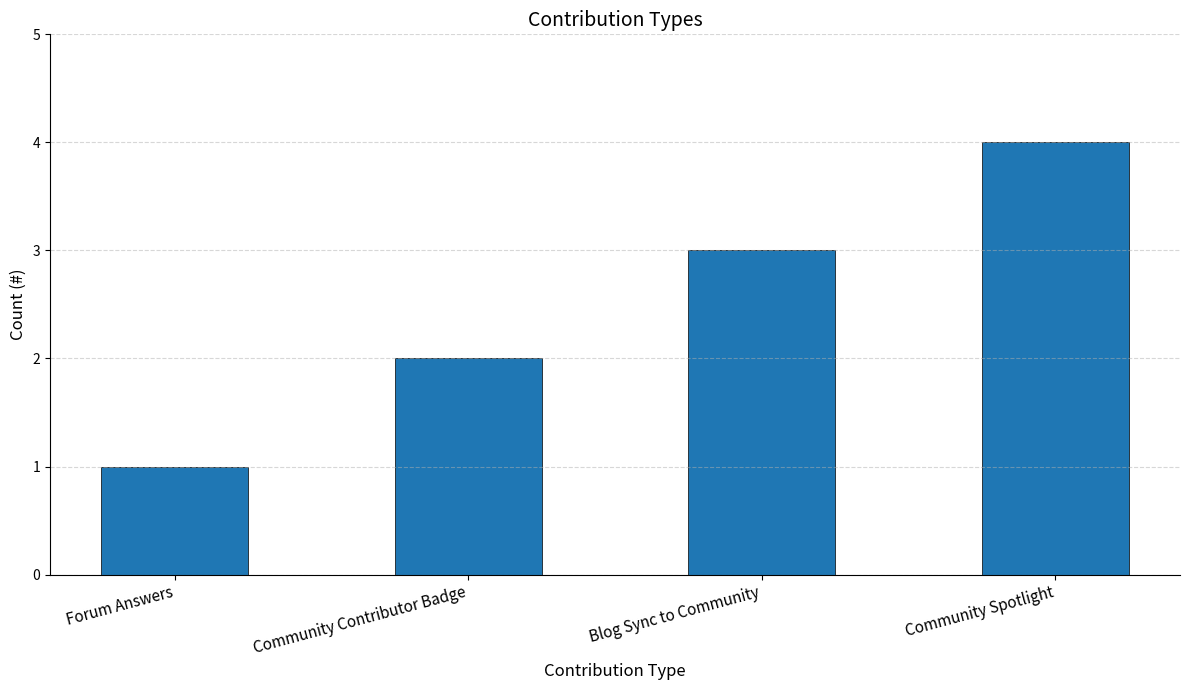

Reading left to right, list all the values displayed in this chart.

1	2	3	4